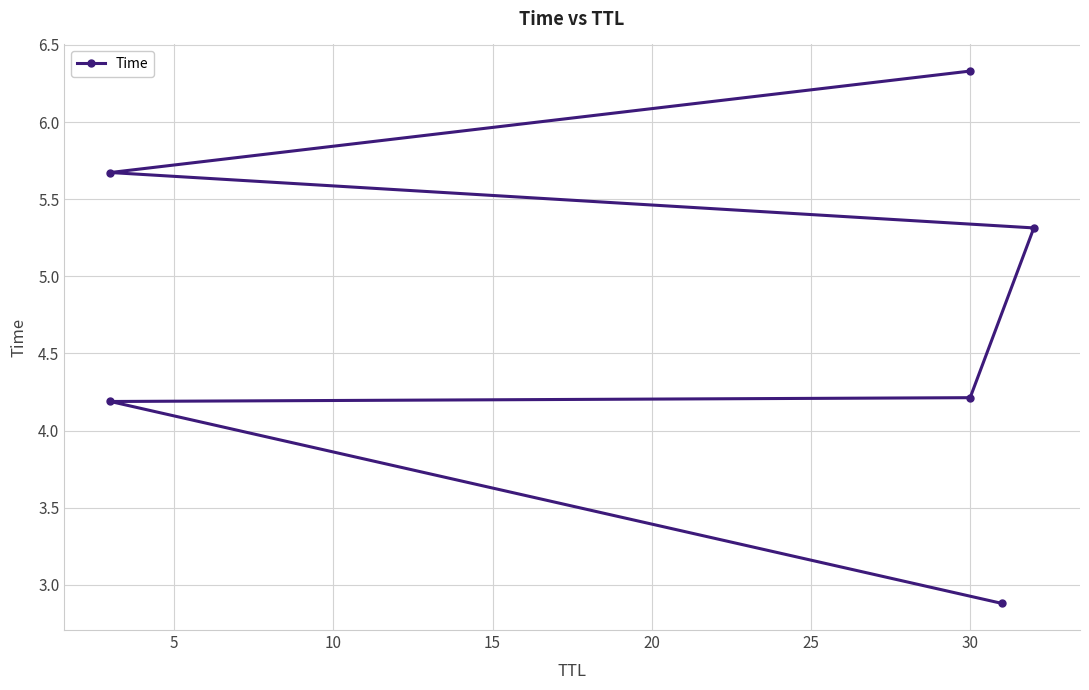

What is the change in value from 20 to 25?

+0.7